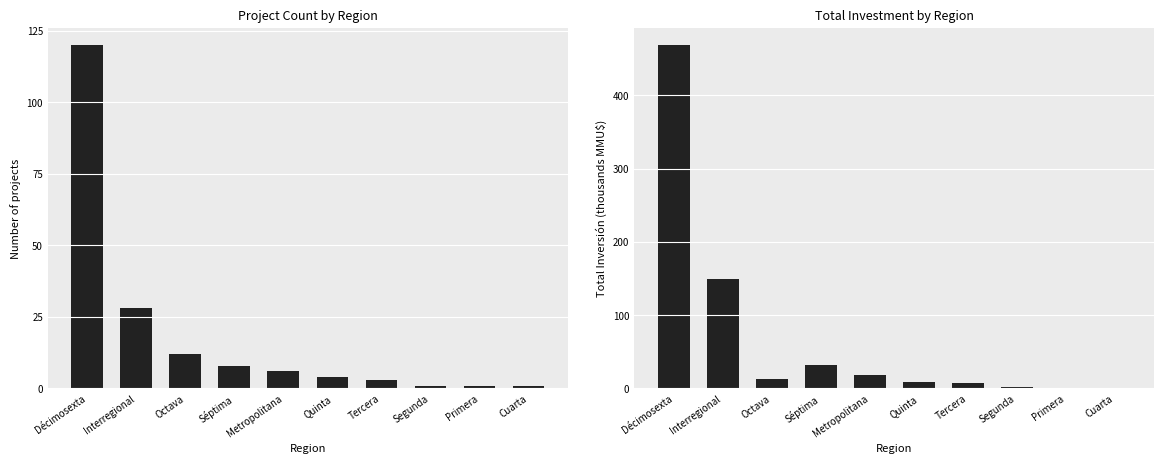

List the labels in order of Count value, largest first.

Décimosexta, Interregional, Octava, Séptima, Metropolitana, Quinta, Tercera, Segunda, Primera, Cuarta